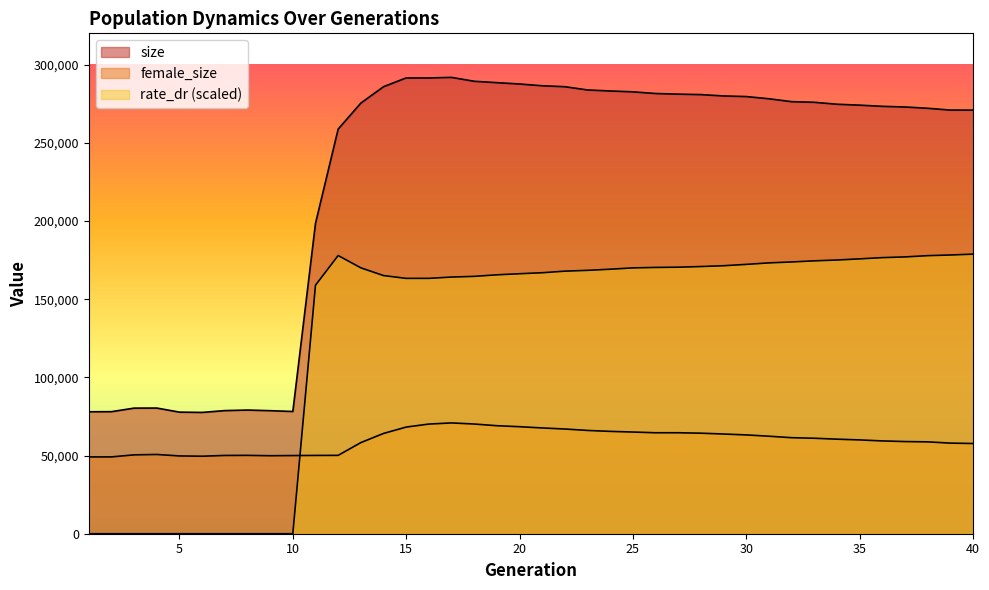

True or false: size and female_size intersect in this chart.

False